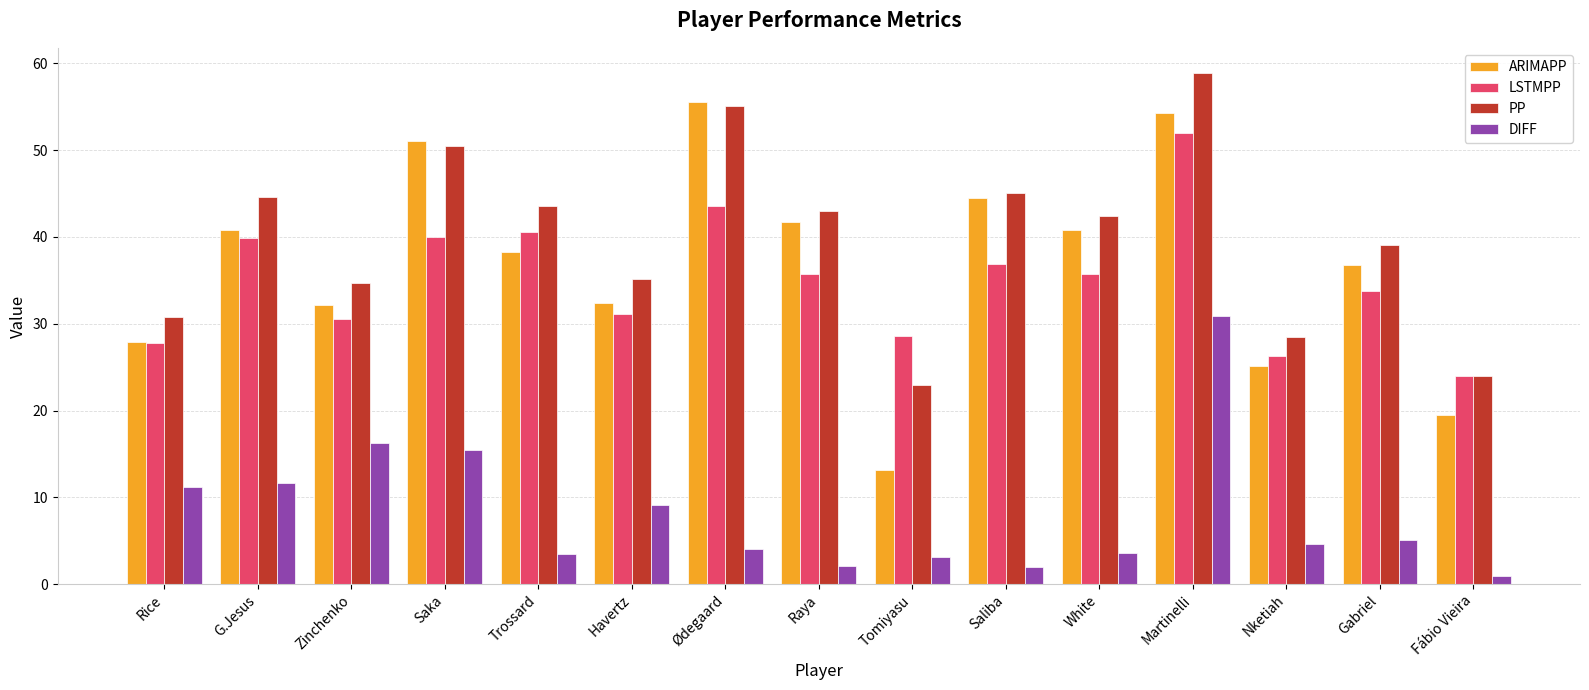

At how many categories does at least one series exceed 48?

3